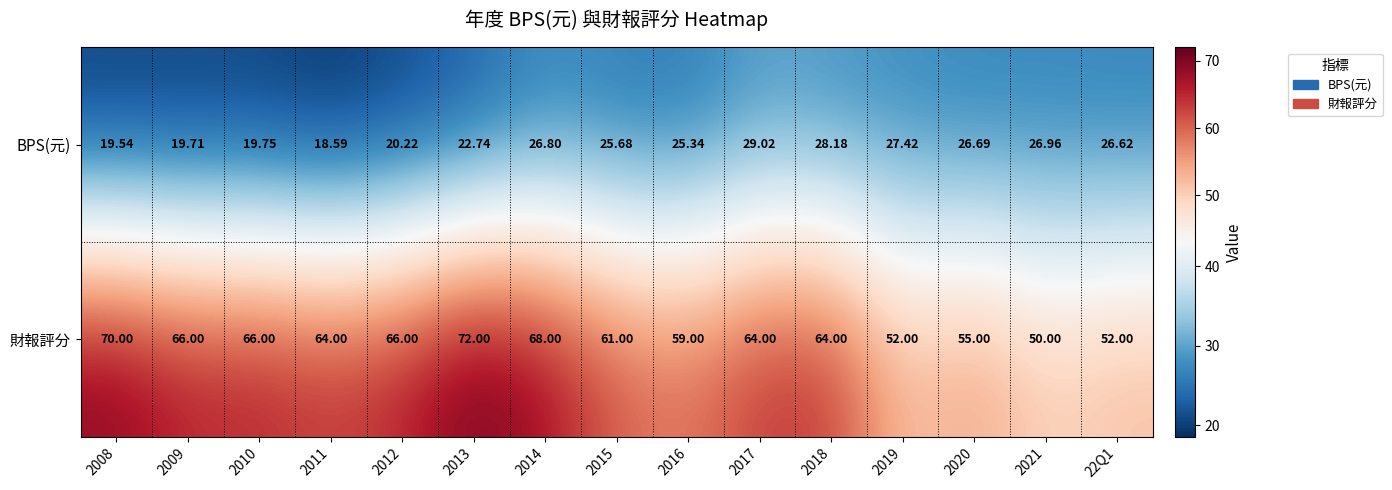

Is the value of 財報評分 at 2019 greater than the value of BPS(元) at 2017?

Yes